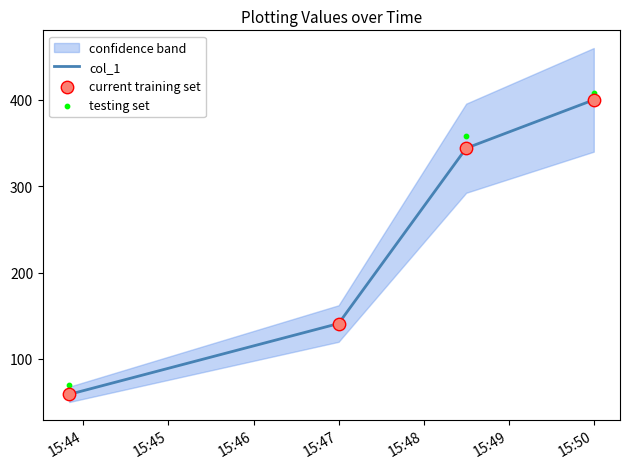

Which series reaches the minimum Y coordinate?

col_1